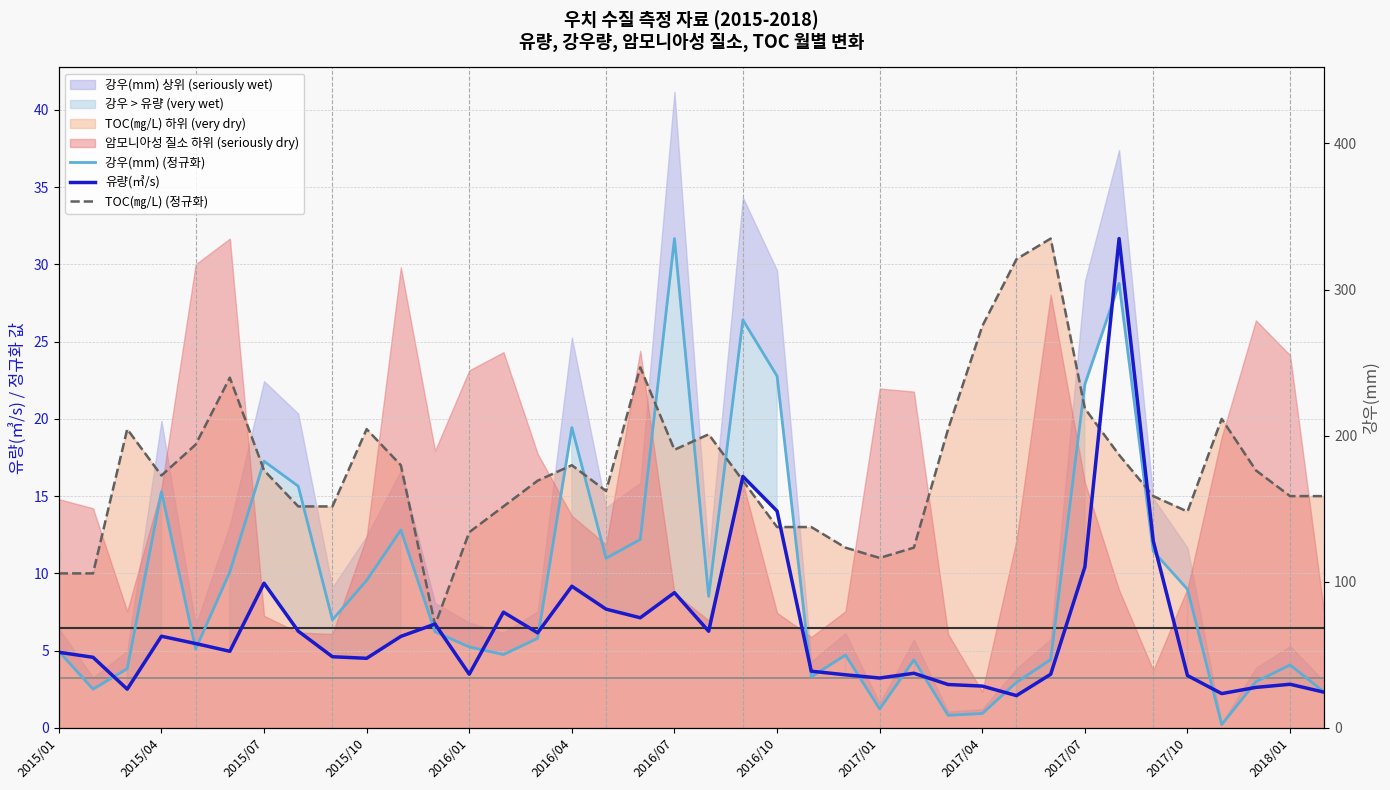

Reading left to right, transcribe all the data shown in this chart.

강우(mm) (정규화): 5.0	2.5	3.8	15.3	5.1	10.1	17.3	15.6	7.0	9.5	12.8	6.2	5.2	4.7	5.8	19.4	11.0	12.2	31.7	8.5	26.4	22.8	3.3	4.7	1.2	4.4	0.8	0.9	3.0	4.4	22.2	28.8	11.4	9.0	0.2	3.0	4.1	2.3
유량(㎥/s): 4.9	4.6	2.5	5.9	5.5	5.0	9.4	6.3	4.6	4.5	5.9	6.7	3.5	7.5	6.2	9.2	7.7	7.1	8.8	6.3	16.3	14.0	3.7	3.4	3.2	3.5	2.8	2.7	2.1	3.5	10.4	31.7	12.1	3.4	2.2	2.6	2.8	2.3
TOC(㎎/L) (정규화): 10.0	10.0	19.3	16.3	18.3	22.7	16.7	14.3	14.3	19.3	17.0	6.7	12.7	14.3	16.0	17.0	15.3	23.3	18.0	19.0	16.0	13.0	13.0	11.7	11.0	11.7	19.3	26.0	30.3	31.7	20.7	17.7	15.0	14.0	20.0	16.7	15.0	15.0